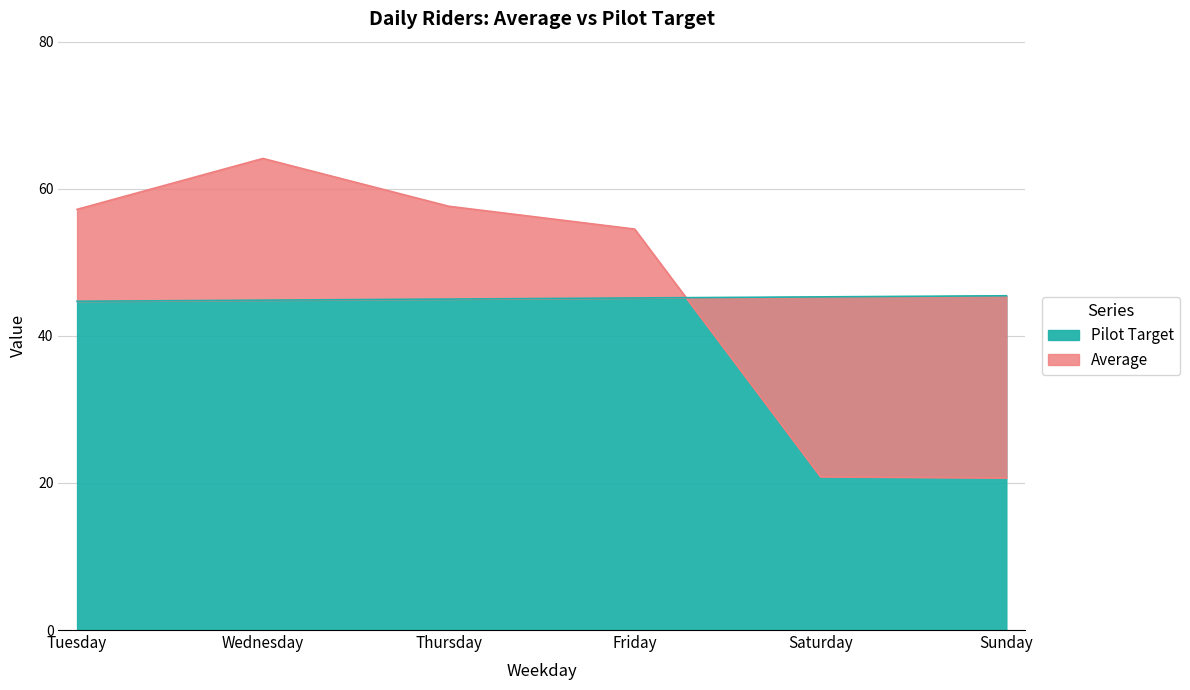

Which series ends up on top after the final intersection of Average and Pilot Target?

Pilot Target